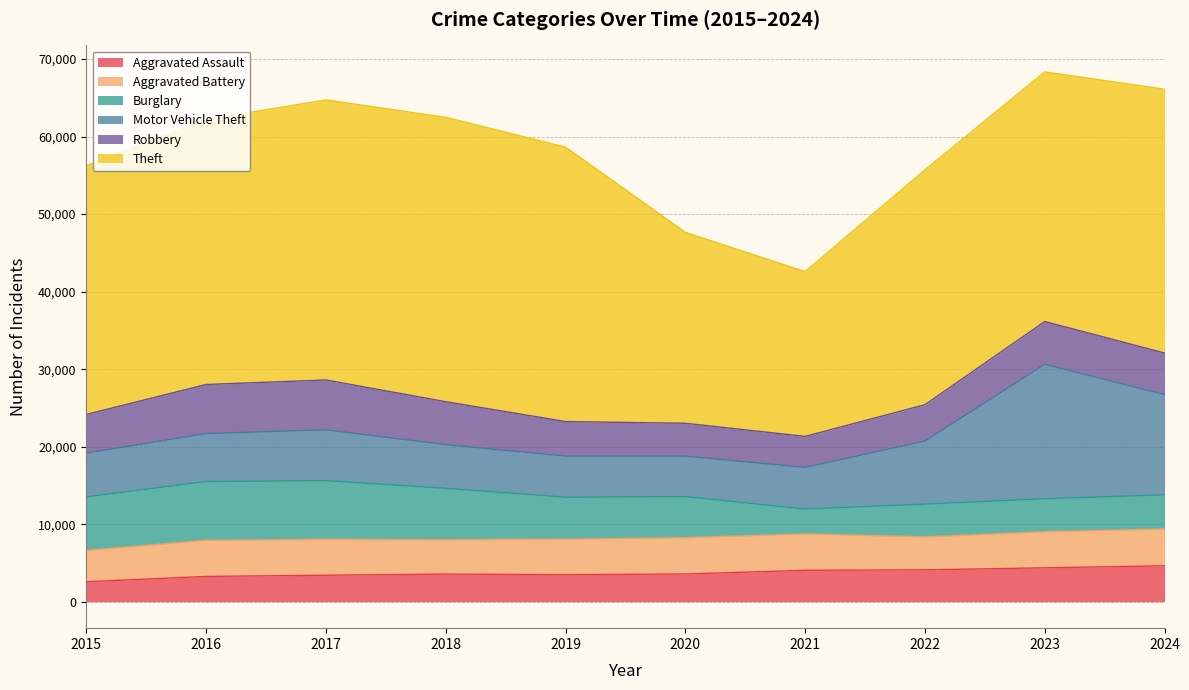

At which label is Aggravated Assault closest to 3603?

2020